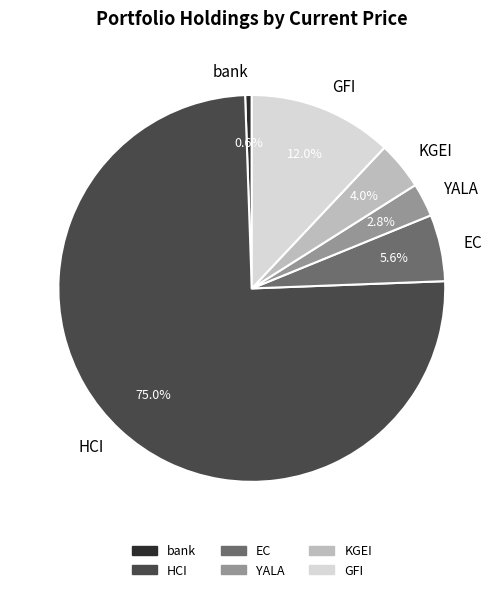

Does any single category account for the majority?

Yes